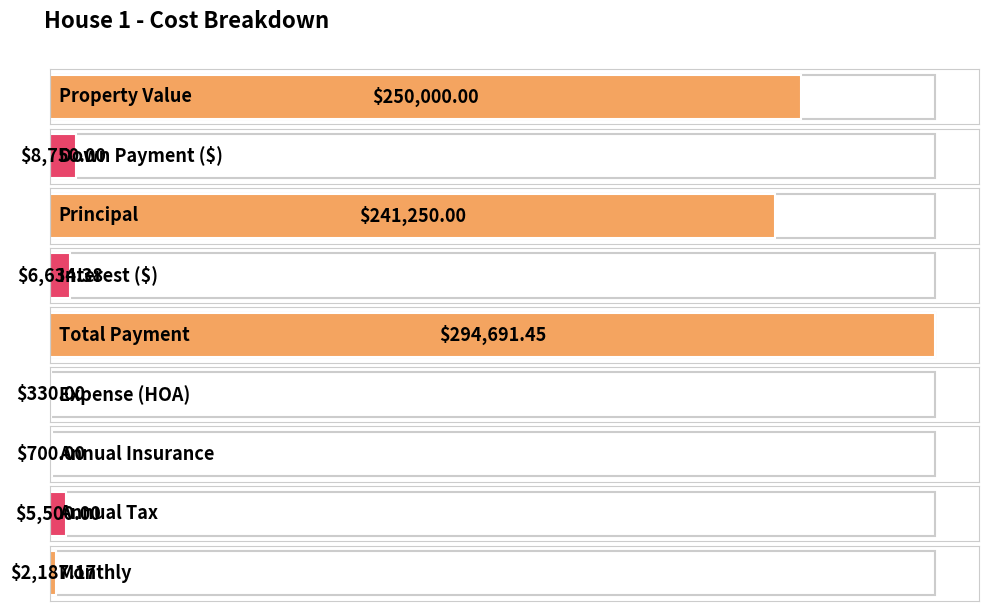

What is the maximum value shown in the chart?

294691.5